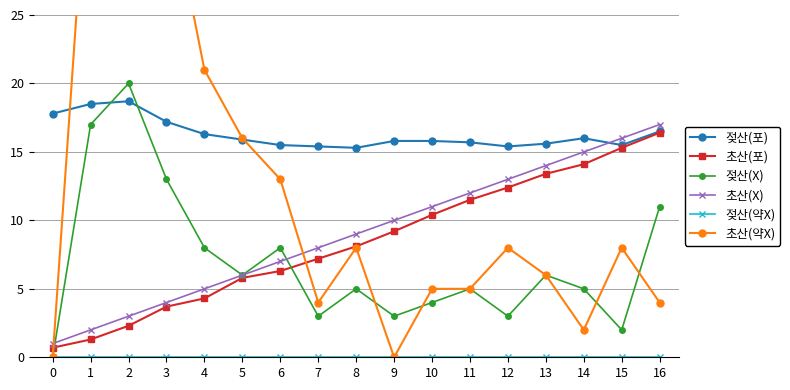

At which category is the sum across all series the highest?

1